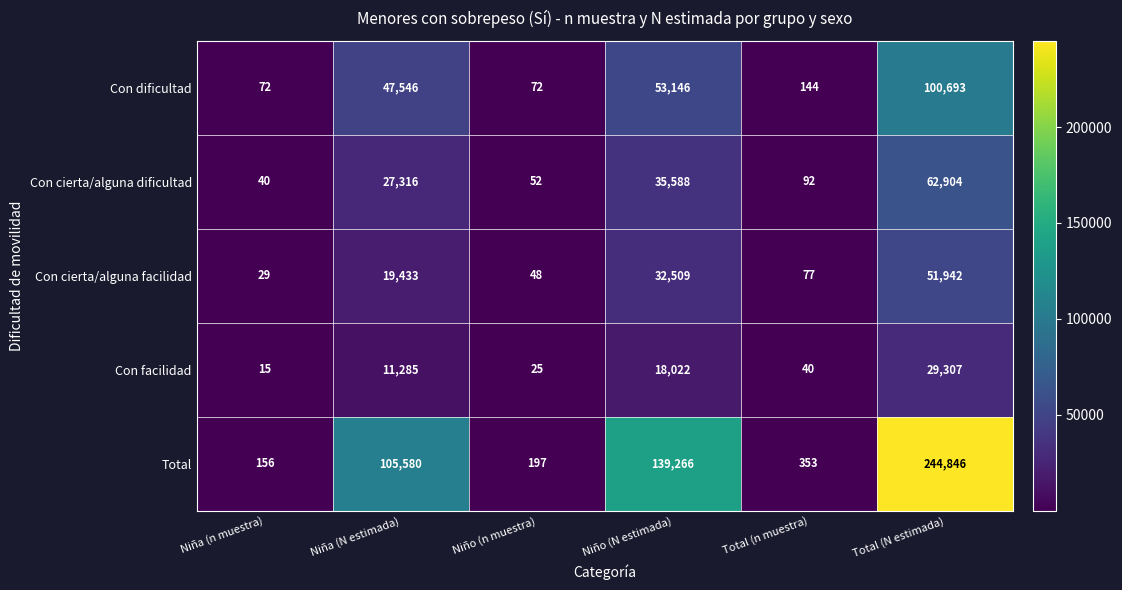

What is the sum of all Con cierta/alguna facilidad values?

104038